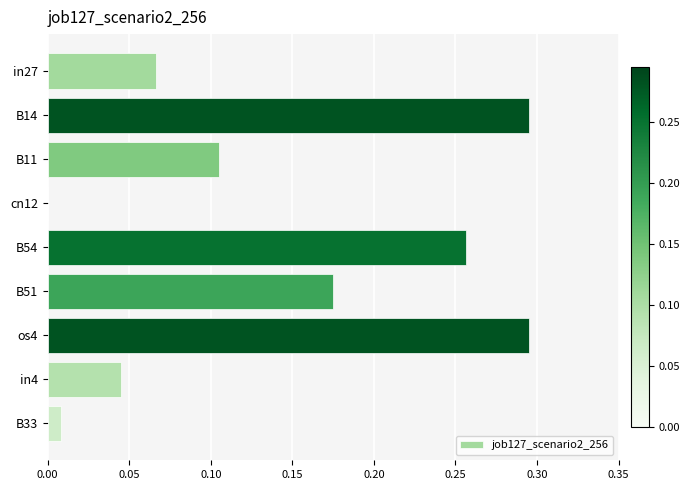

Is it true that the value at B33 is 0.0?

True